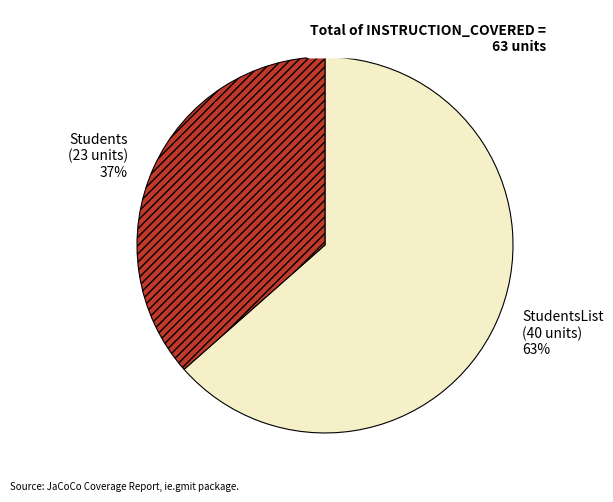

Is it true that StudentsList is 52% of the pie?

False